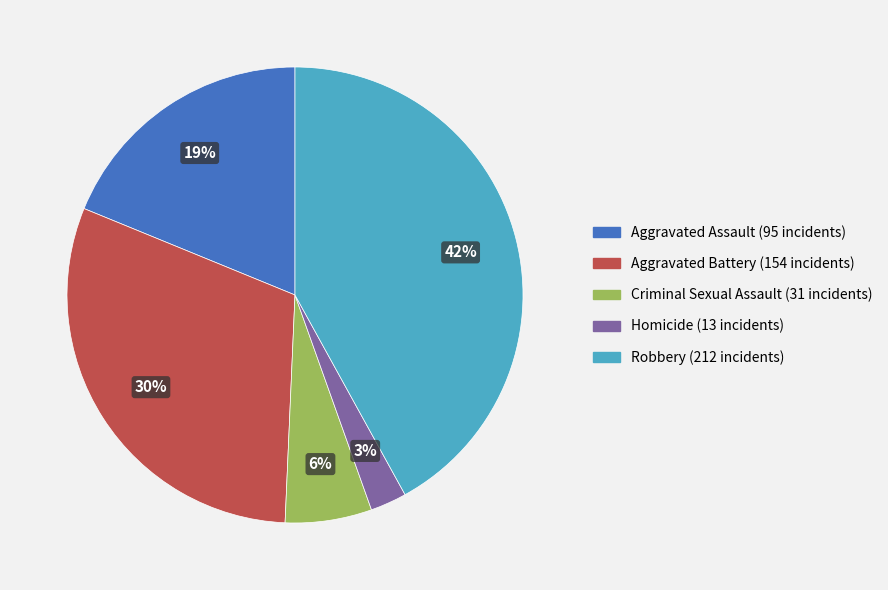

Approximately how many times larger is the value at Aggravated Battery compared to Criminal Sexual Assault?

5.0